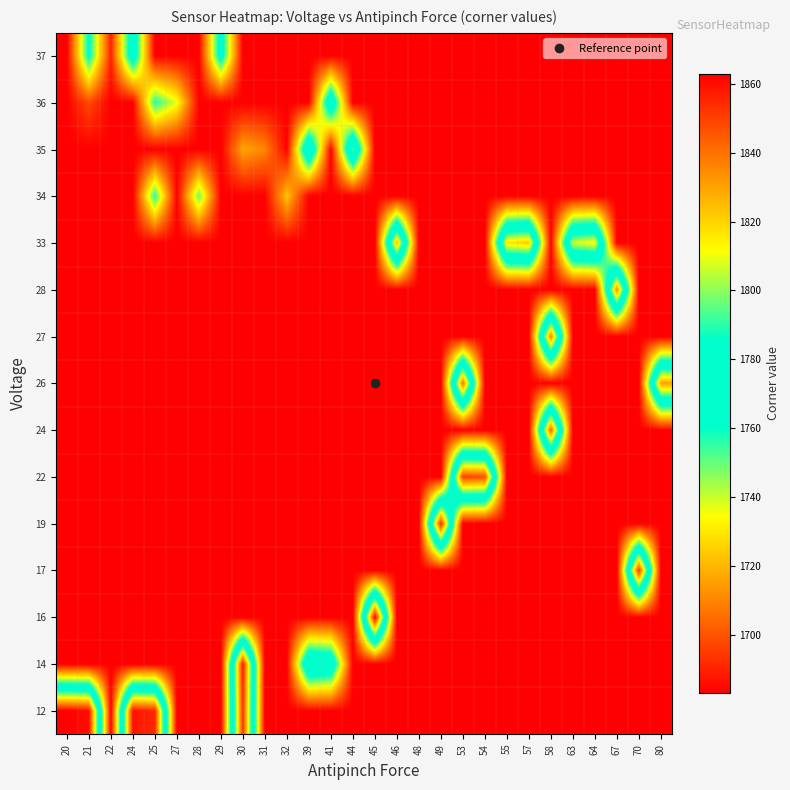

Between 58 and 63, which is larger?

58